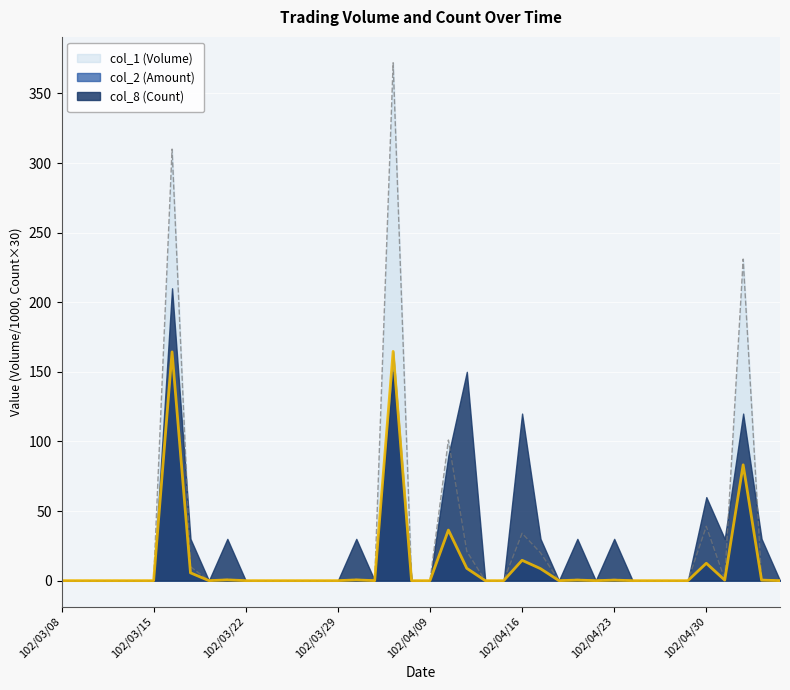

True or false: col_1 (Volume) and col_2 (Amount) cross at least once.

False